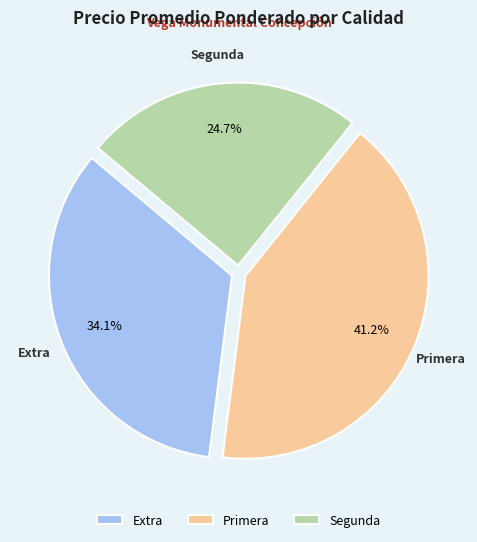

Count the number of slices in the pie.

3